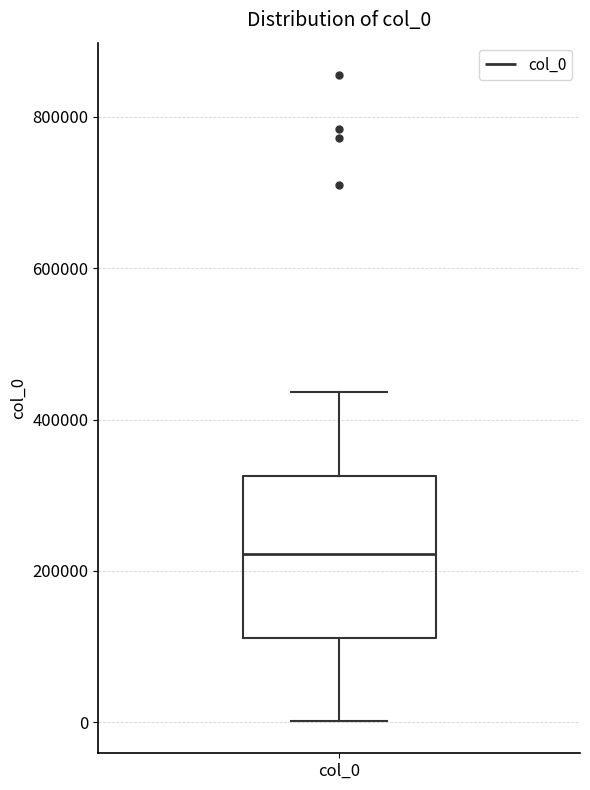

Read this box plot against the y-axis: the position of the median line, the range covered by the box, and the ends of both whiskers. The values are not printed on the chart, so give them approximately, as read against the axis.

median 220000, box 120000 to 320000, whiskers 0 to 440000